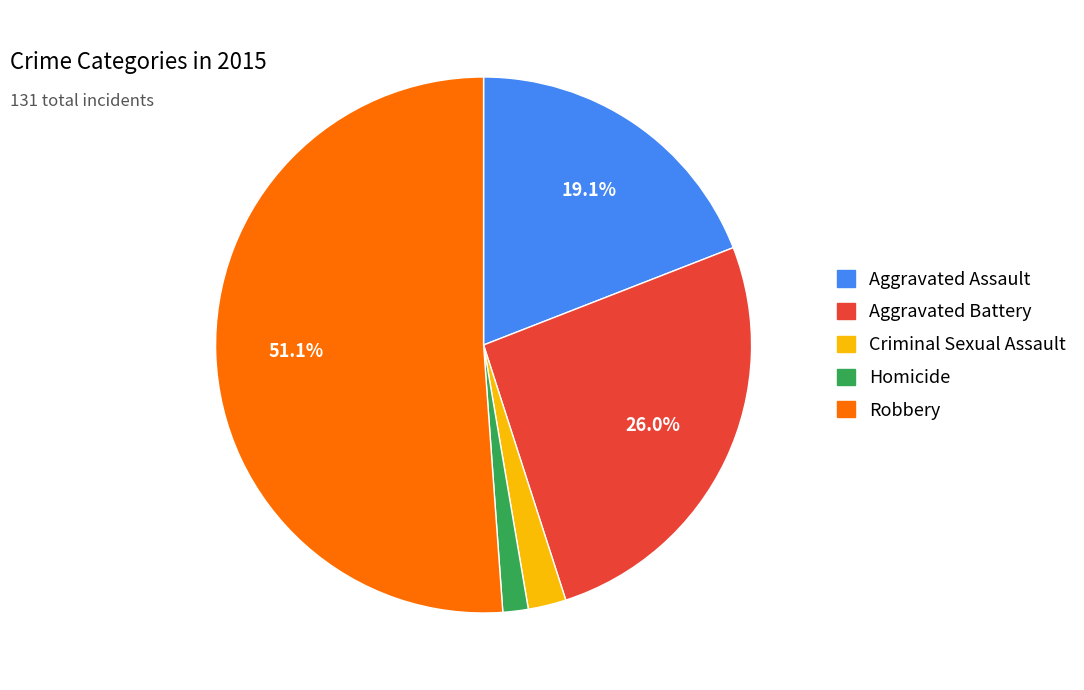

True or false: Aggravated Assault accounts for 4% of the total.

False